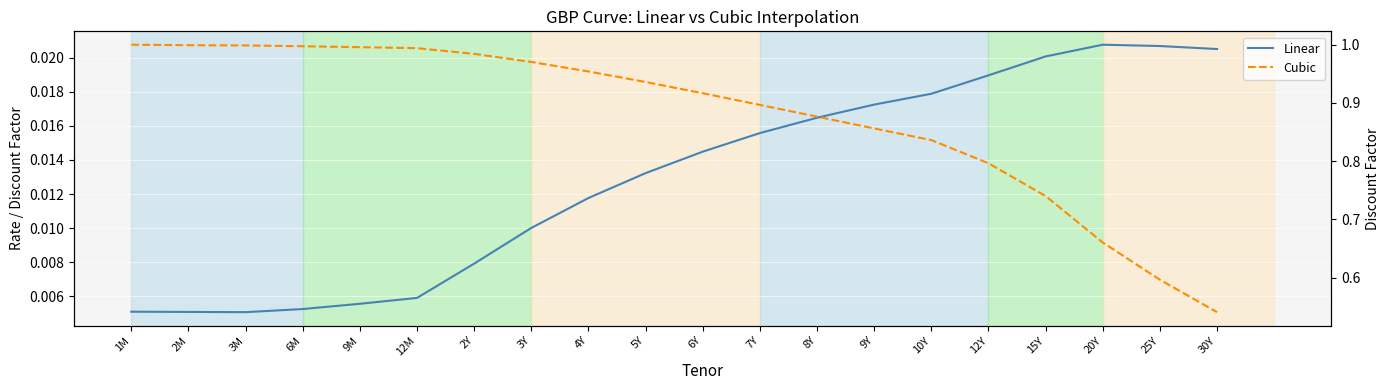

Rank the series by their average value, from highest to lowest.

Cubic, Linear